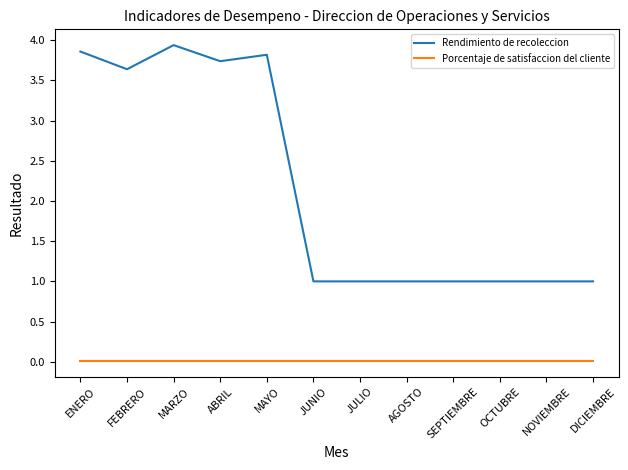

Rank the series by their average value, from highest to lowest.

Rendimiento de recoleccion, Porcentaje de satisfaccion del cliente